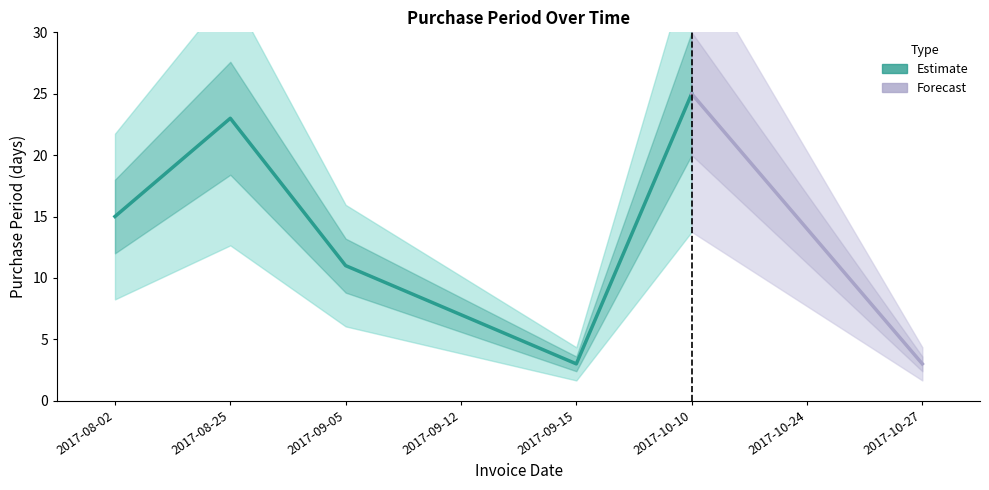

What is the smallest value displayed?

3